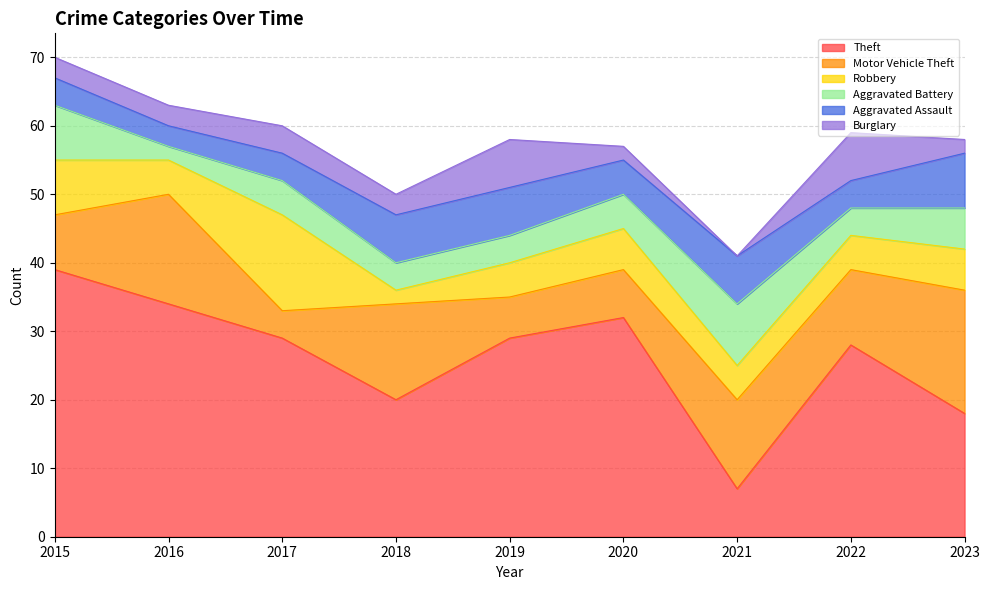

At which label does Burglary first exceed 3?

2017